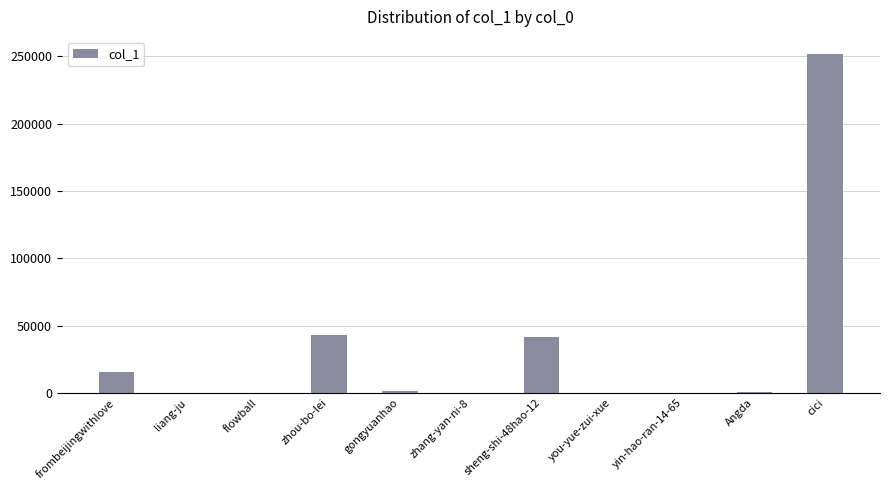

Are the bars horizontal?

No